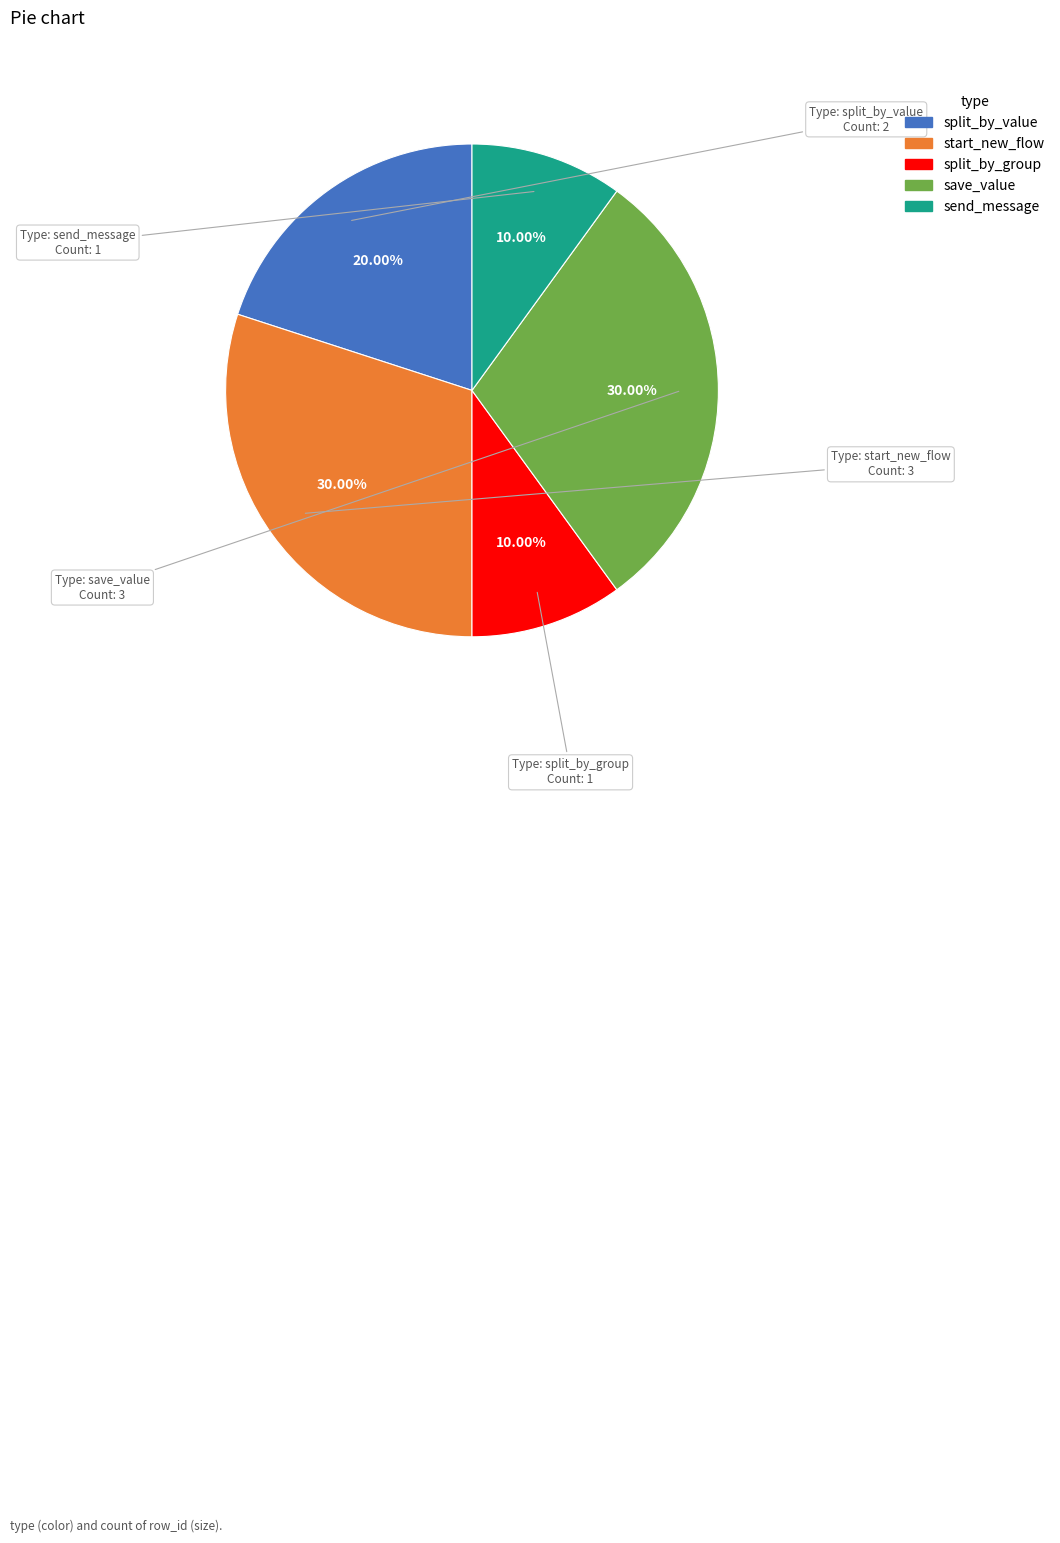

Does start_new_flow account for over 50% of the chart?

No